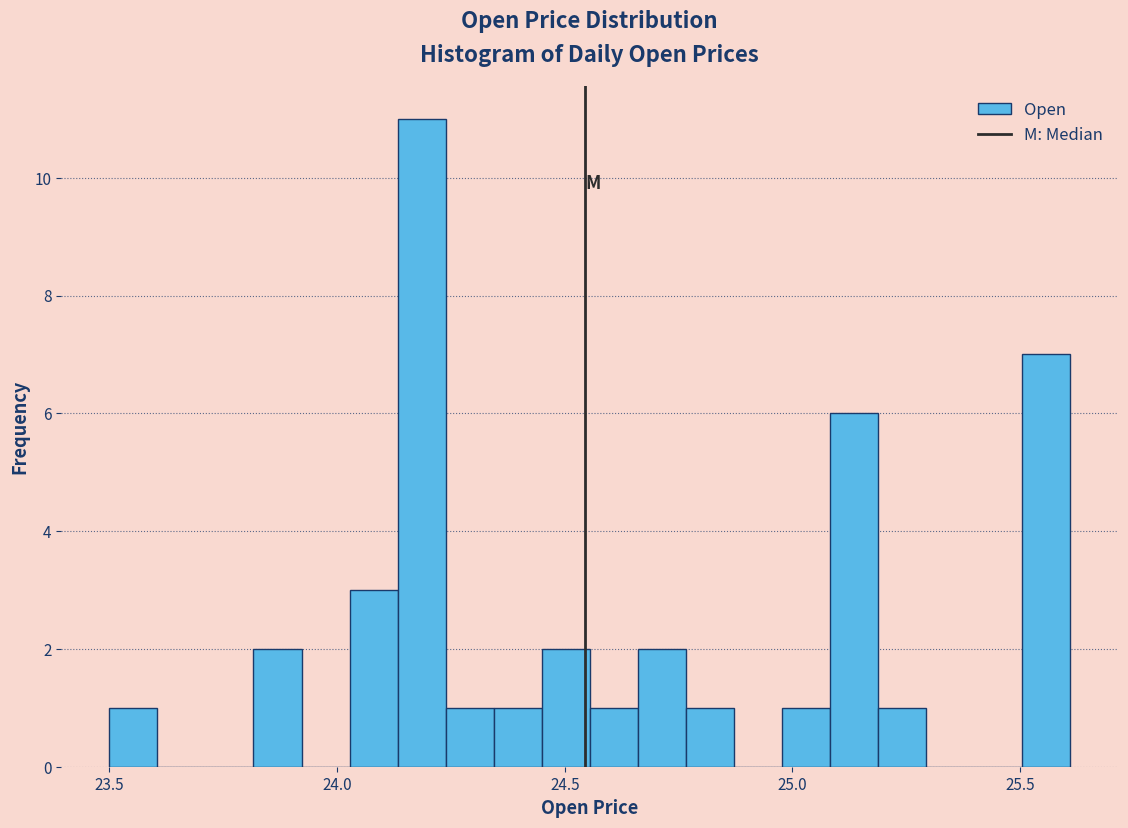

Read against the x-axis, roughly where is the centre of the tallest bar?

24.20